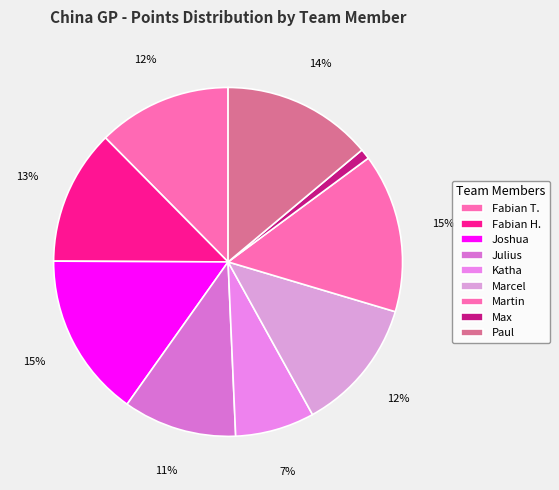

Which slice is the smallest?

Max